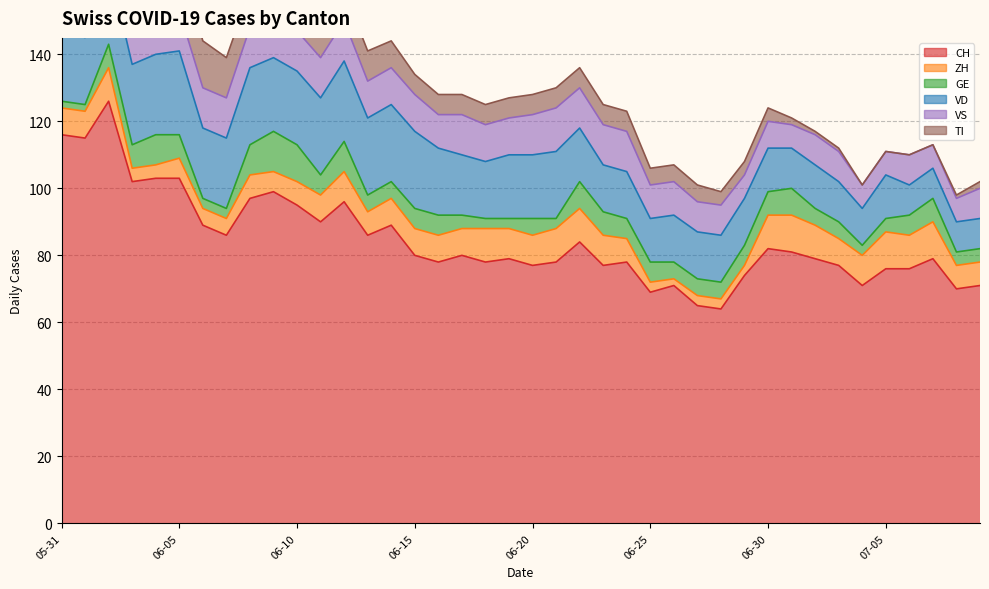

How many series are shown in this chart?

6